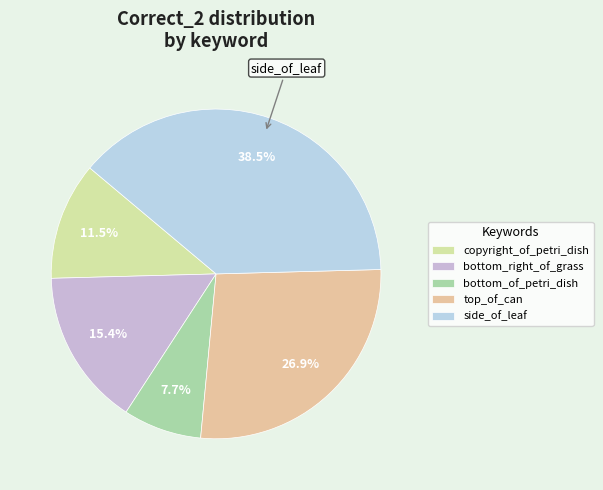

True or false: bottom_of_petri_dish accounts for 8% of the total.

True